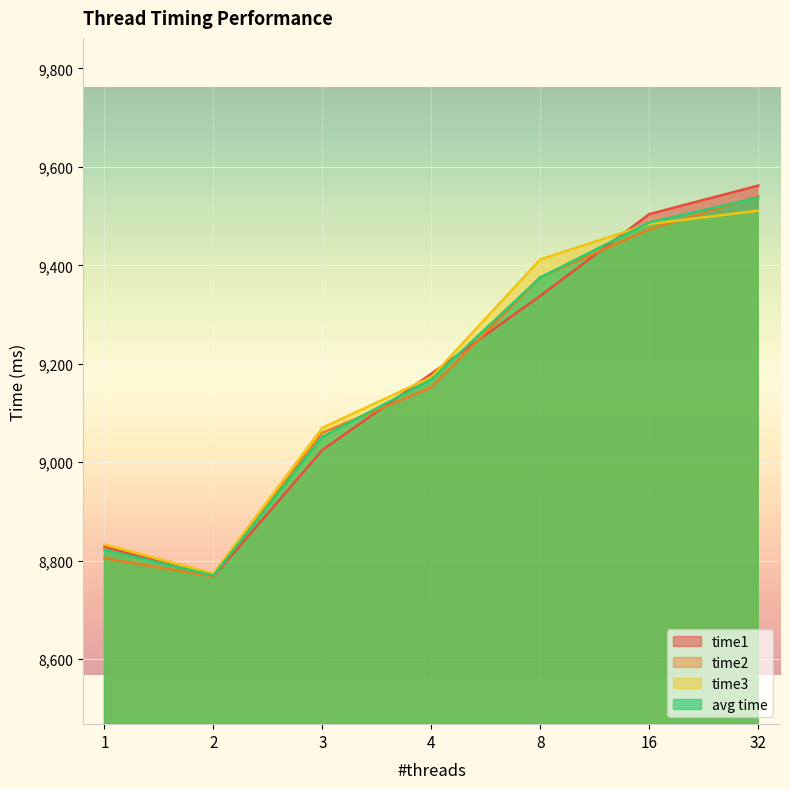

In time1, how many points are lower than both neighbors (excluding endpoints)?

1